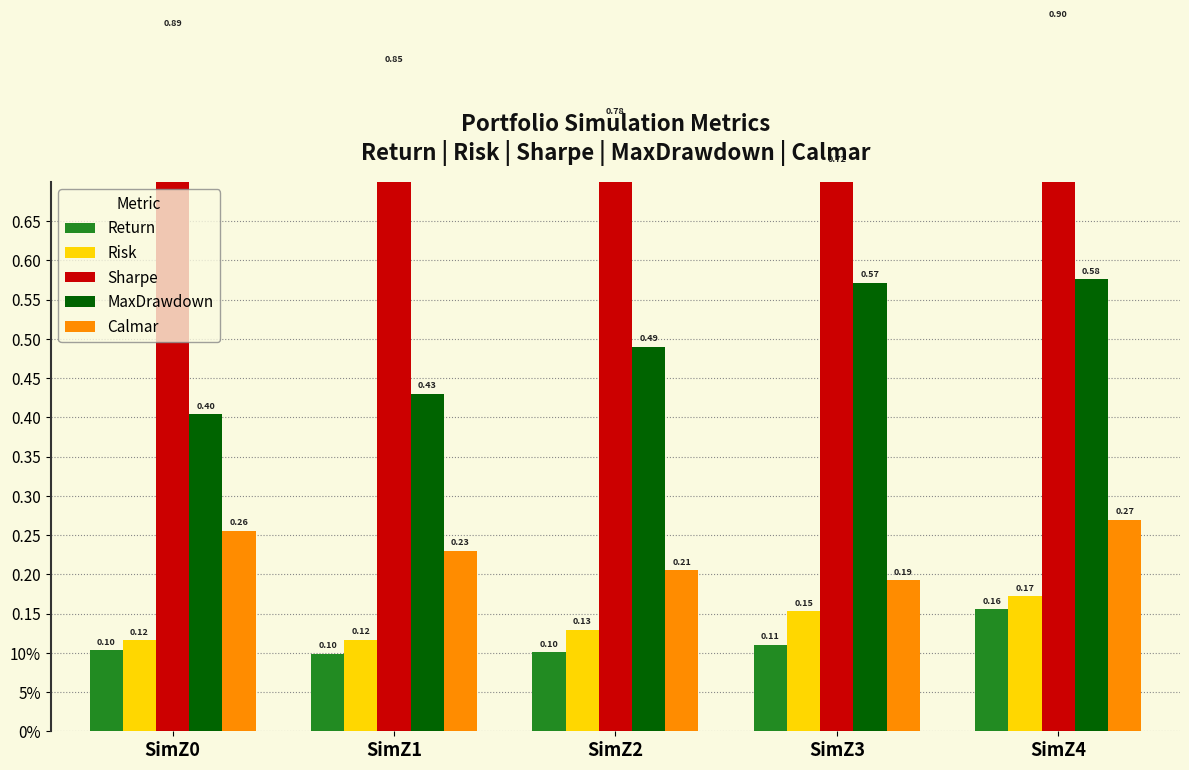

How many groups of bars are there?

5